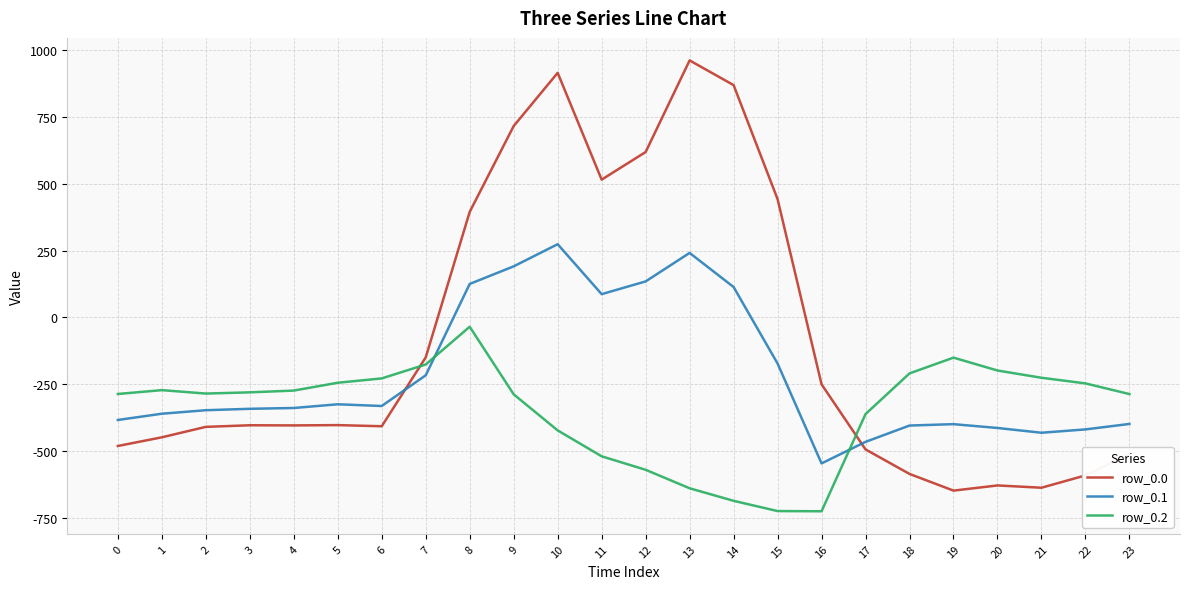

True or false: row_0.2 and row_0.0 intersect in this chart.

True